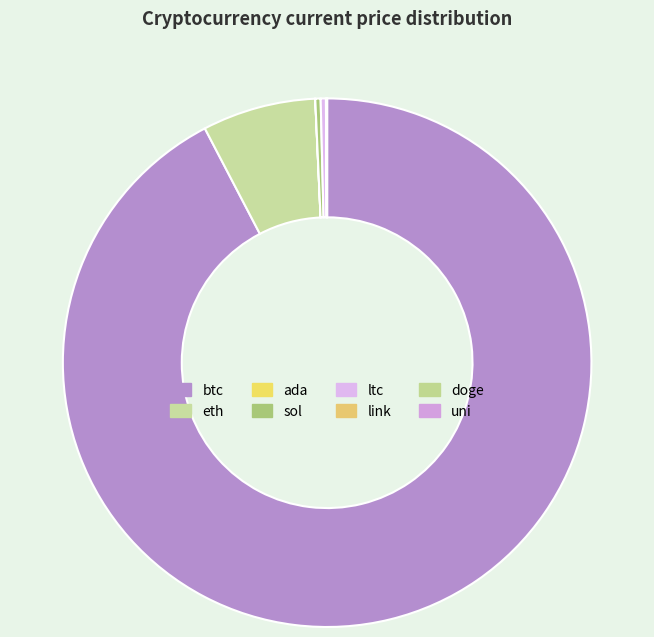

Rank the categories by value from highest to lowest.

btc, eth, sol, ltc, link, uni, ada, doge